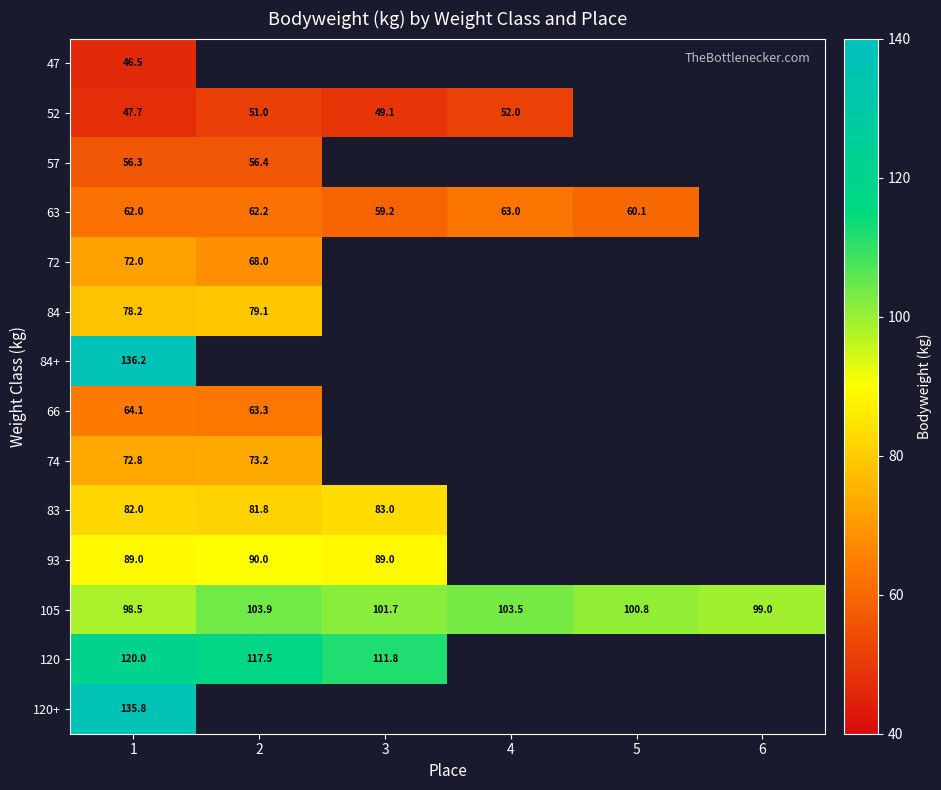

How many categories are shown in the chart?

6